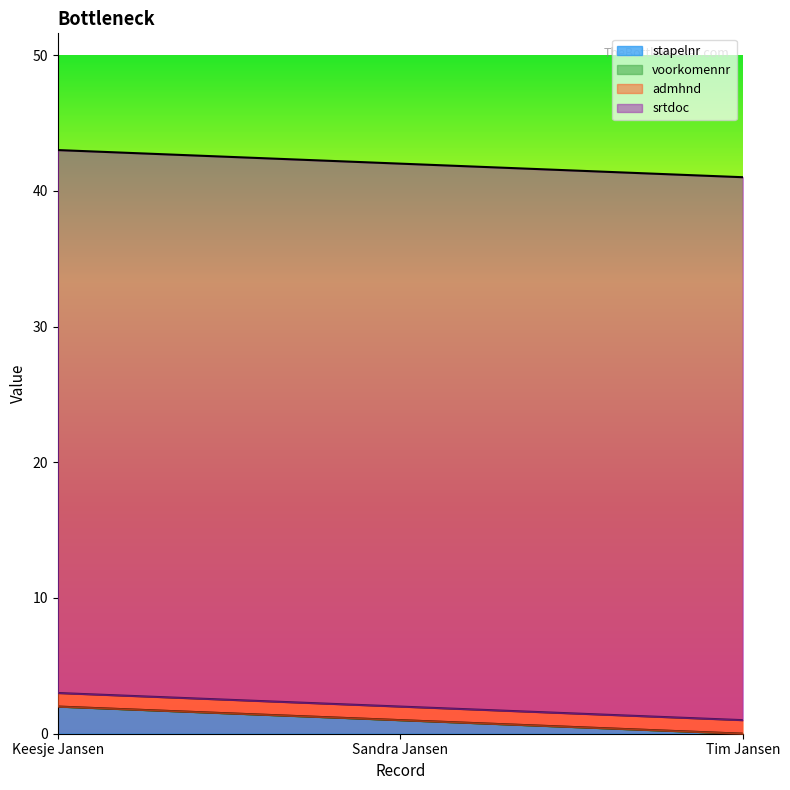

What is the difference between the stapelnr values at Tim Jansen and Keesje Jansen?

2